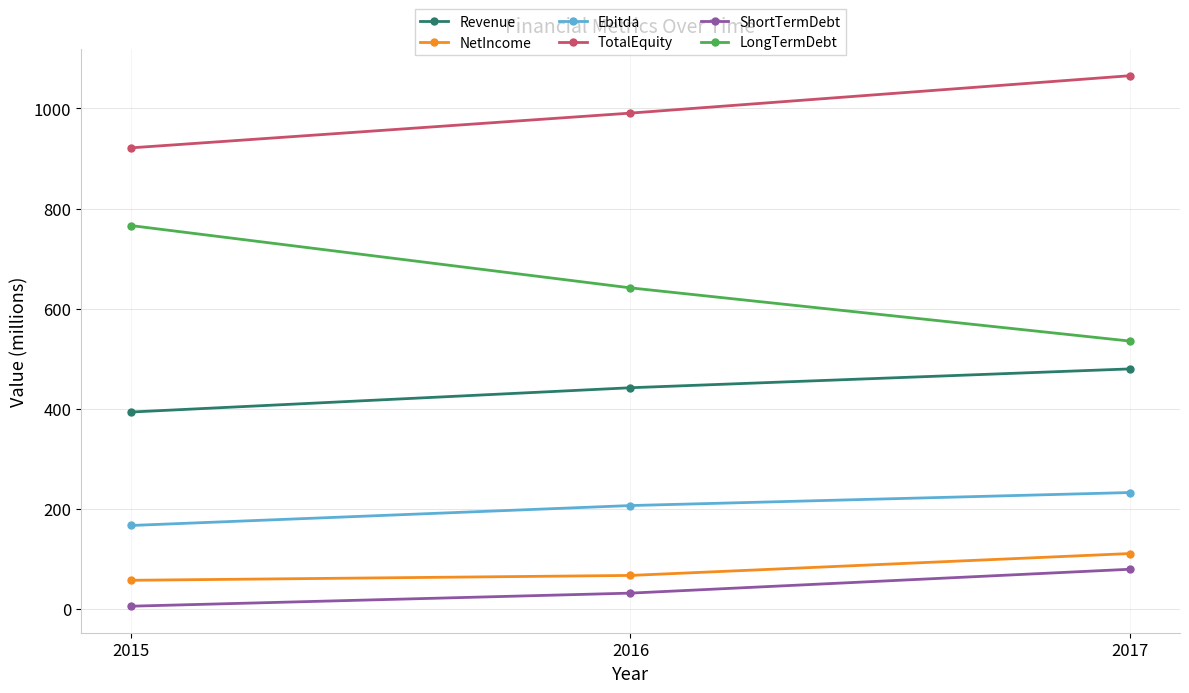

Reading right to left, transcribe all the data shown in this chart.

Revenue: 479.8	442.1	393.6
NetIncome: 110.9	67.2	57.4
Ebitda: 232.8	206.8	166.9
TotalEquity: 1065.5	990.8	921.3
ShortTermDebt: 79.5	31.8	5.7
LongTermDebt: 535.3	641.6	766.1